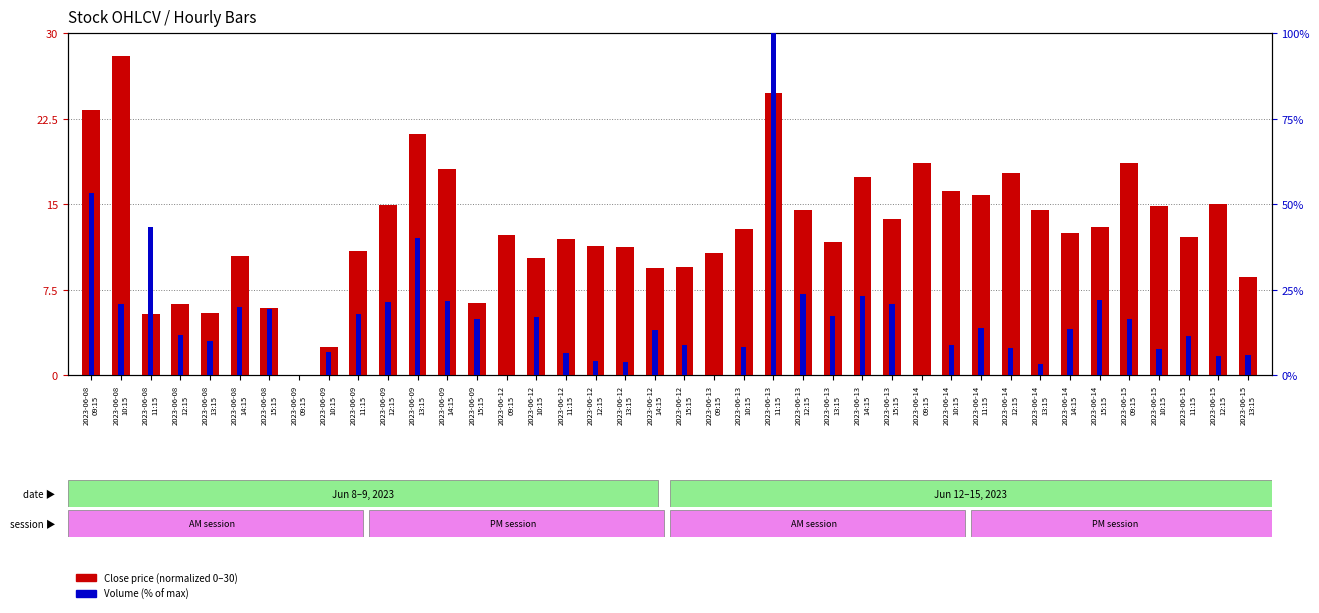

Rank the series at 2023-06-12
11:15 from lowest to highest value.

Volume (% of max), Close (normalized)